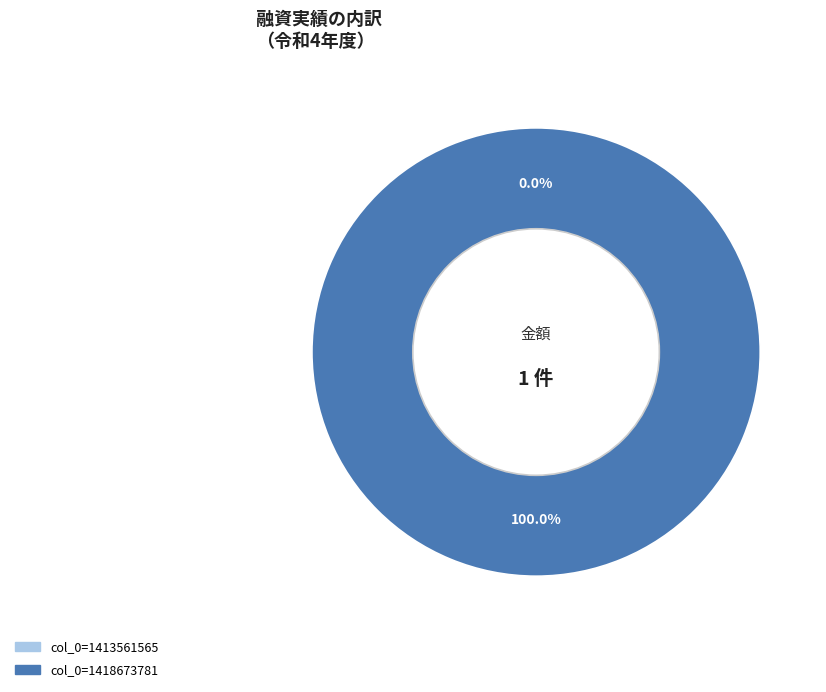

True or false: col_0=1418673781 accounts for 100% of the total.

True